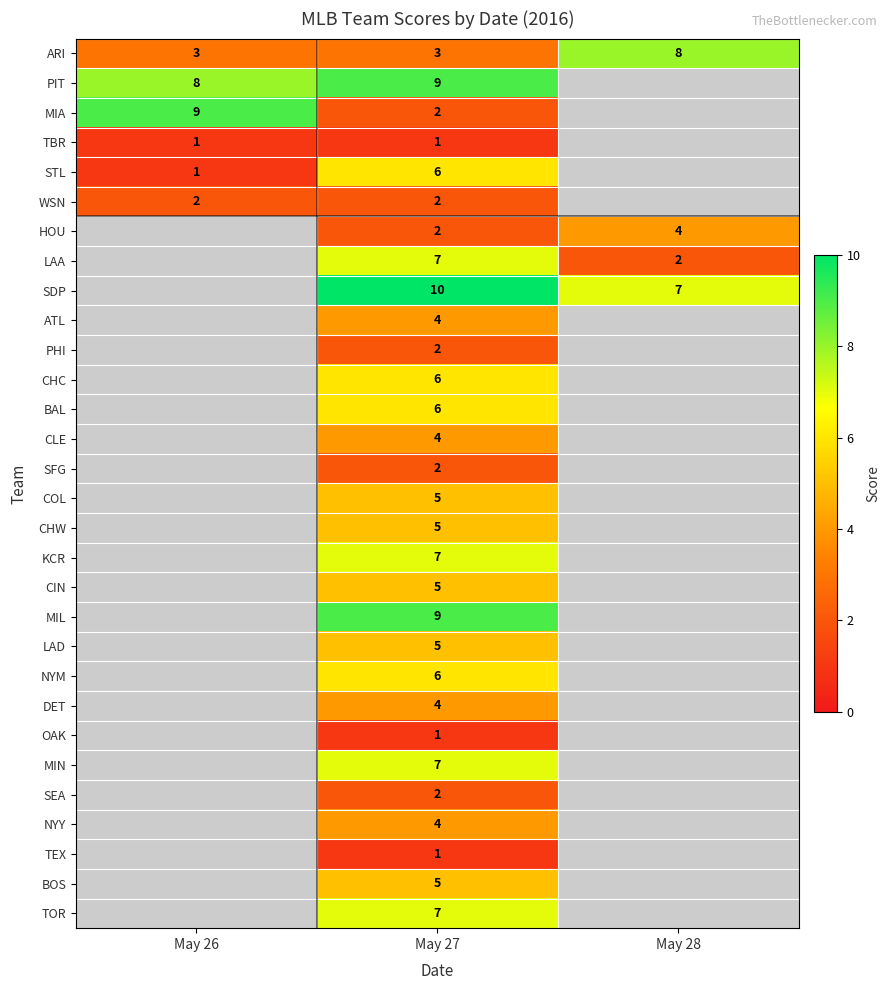

True or false: STL has a value of 6 at May 27.

True